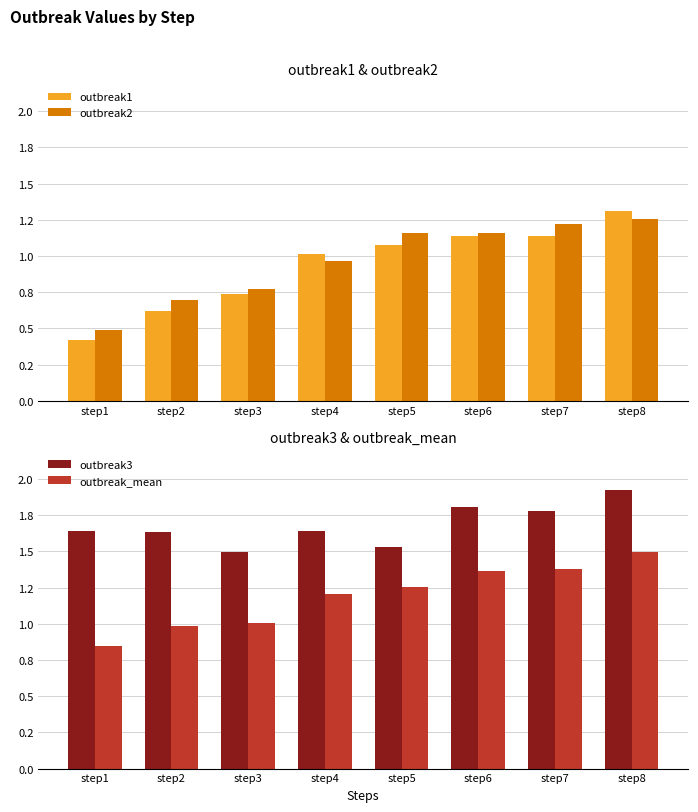

What is the value of the outbreak2 bar at the 1st from the left?

0.5